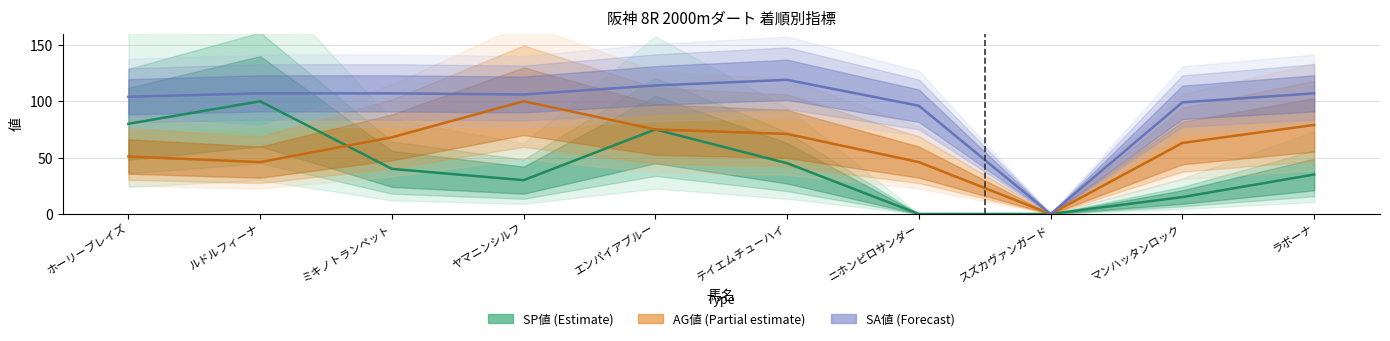

What is the maximum value for AG値?

100